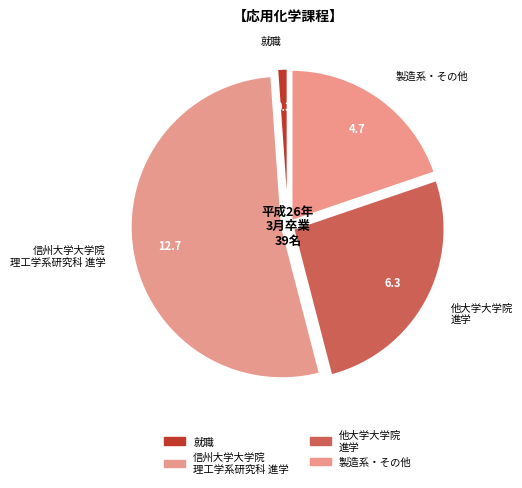

Is the sum of 信州大学大学院 理工学系研究科 進学 and 製造系・その他 greater than half?

Yes